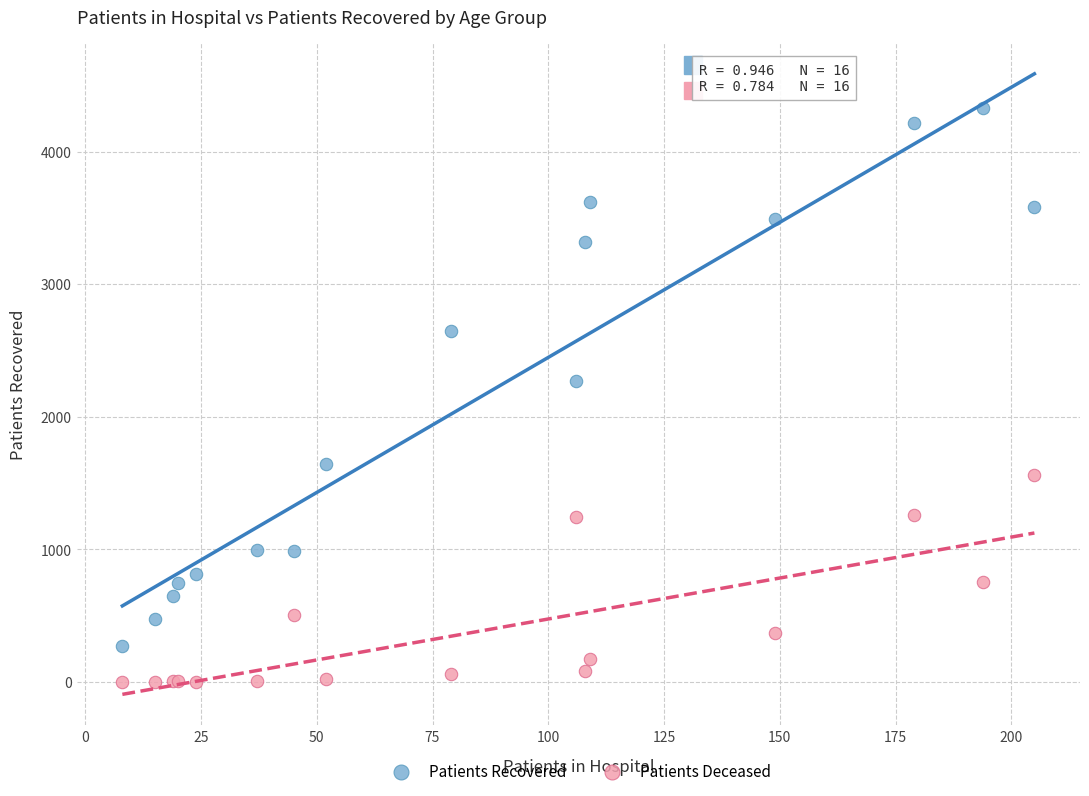

Which series contains the highest Y value?

Patients Recovered